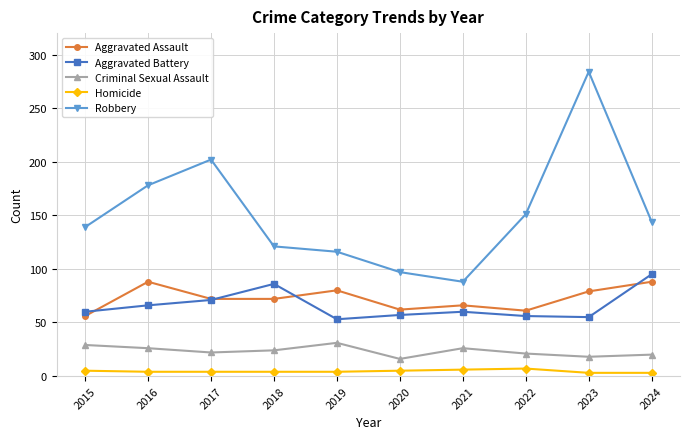

True or false: Robbery has more than 1 interior local peaks.

True